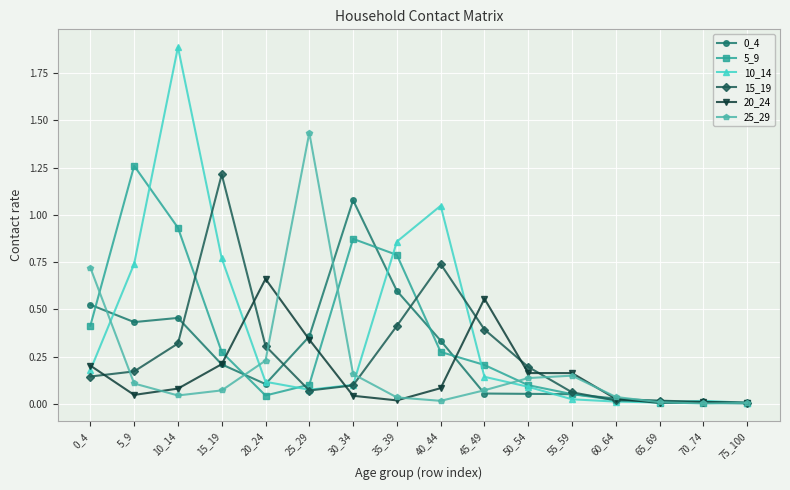

True or false: 0_4 has more than 0 interior local peaks.

True